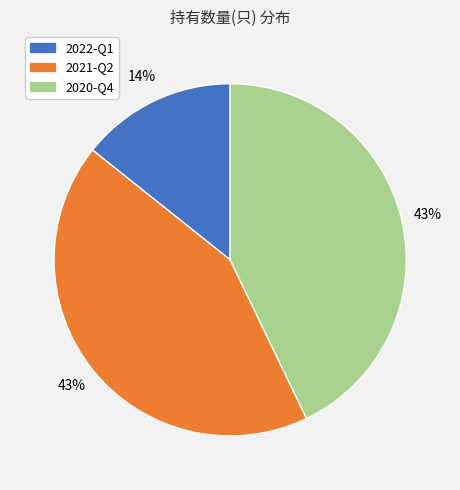

Which has a higher value, 2022-Q1 or 2021-Q2?

2021-Q2